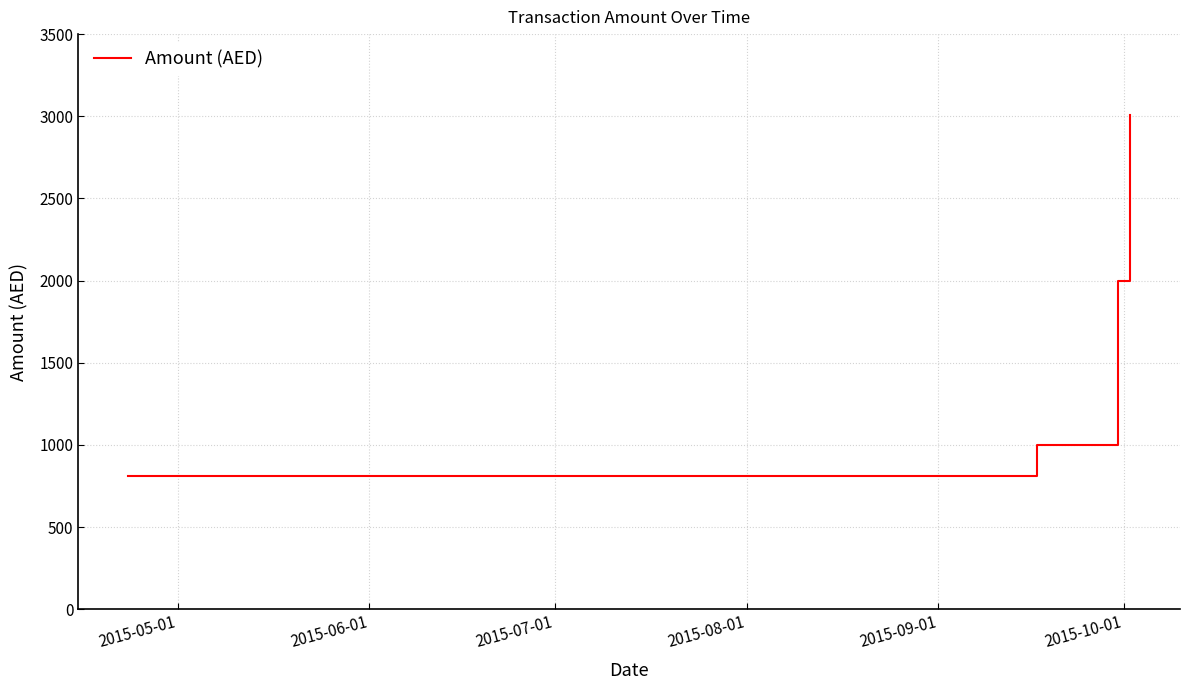

True or false: there are more than 1 points higher than both neighbors.

False